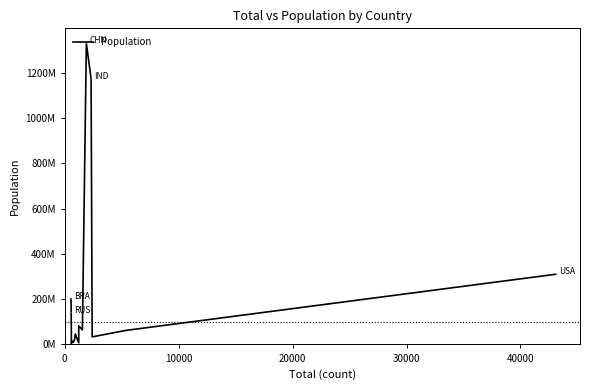

Reading left to right, transcribe all the data shown in this chart.

201103330	140702000	4701069	16654000	9555893	21515754	46505963	7353985	81802257	64768389	1330044000	1173108018	33679000	62348447	310232863